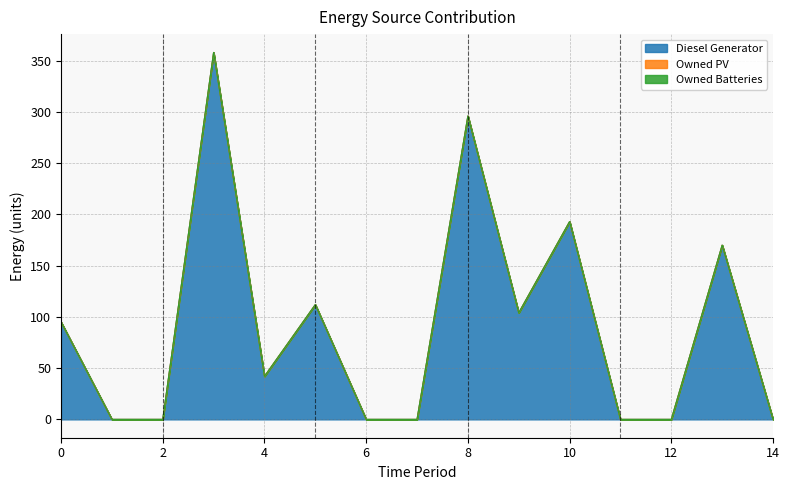

Which series has the largest total across all categories?

Diesel Generator